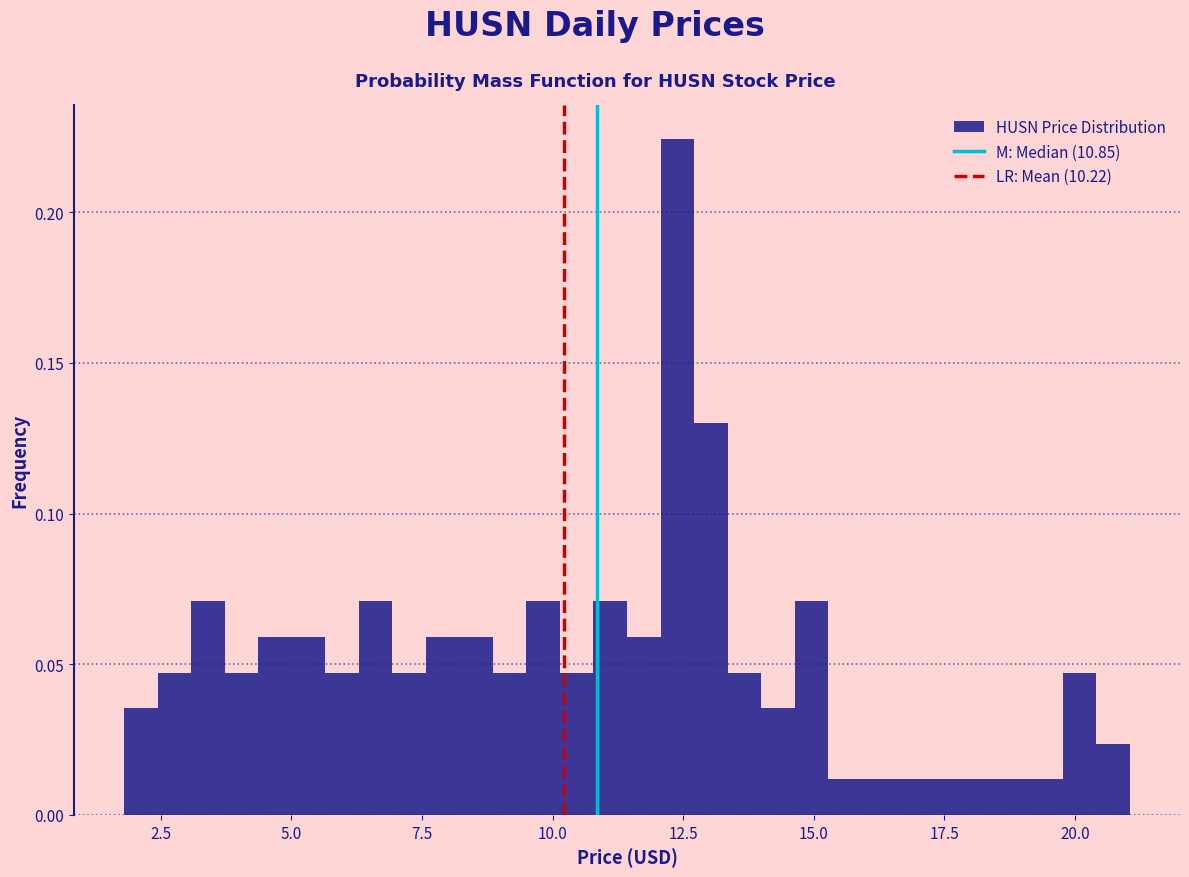

Around what value on the x-axis is the tallest bar? Give the approximate position of its centre, as read against the axis.

12.5